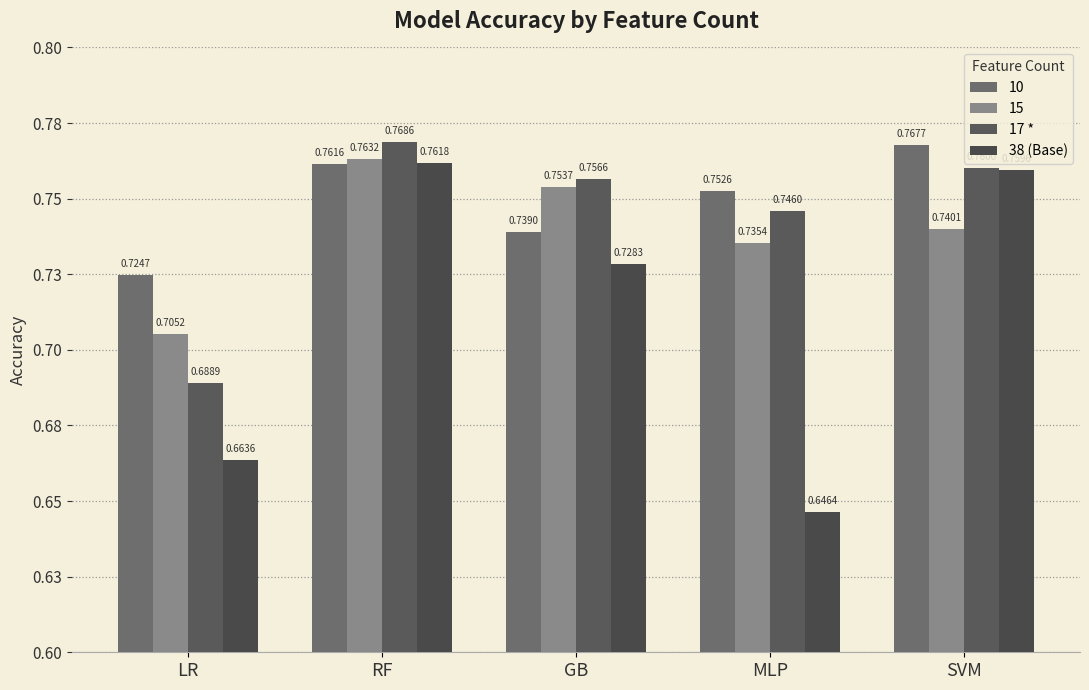

At which category does the chart reach its minimum across all series?

MLP